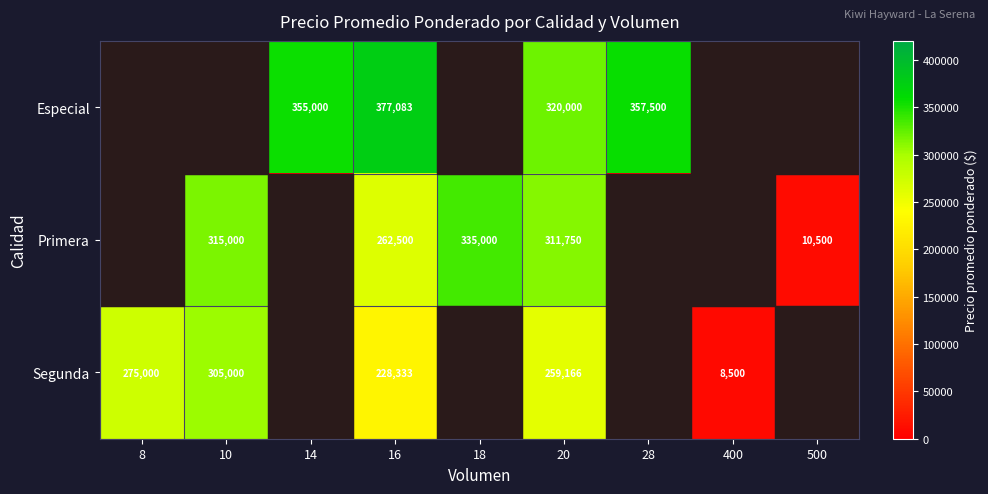

Is it true that Segunda equals 158970 at 8?

False